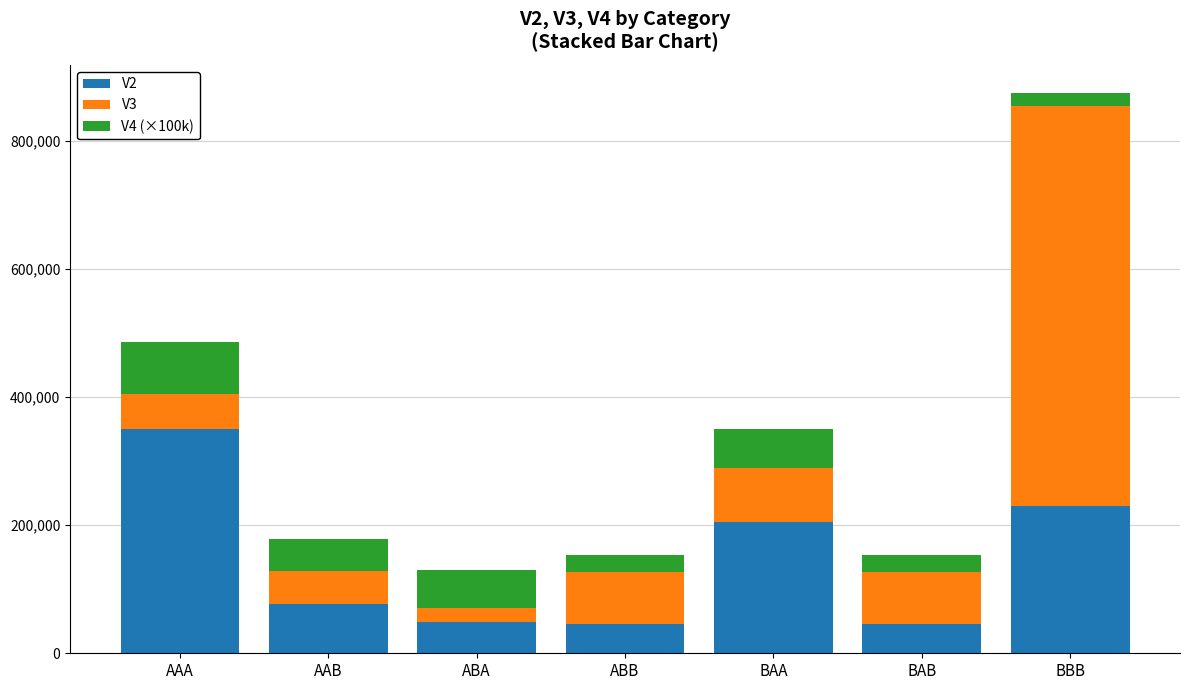

At which category is the sum across all series the highest?

BBB